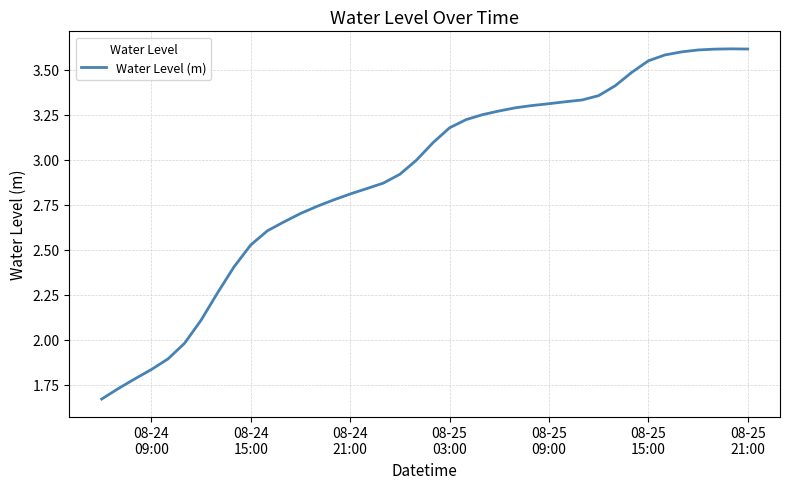

What is the greatest value displayed?

3.6